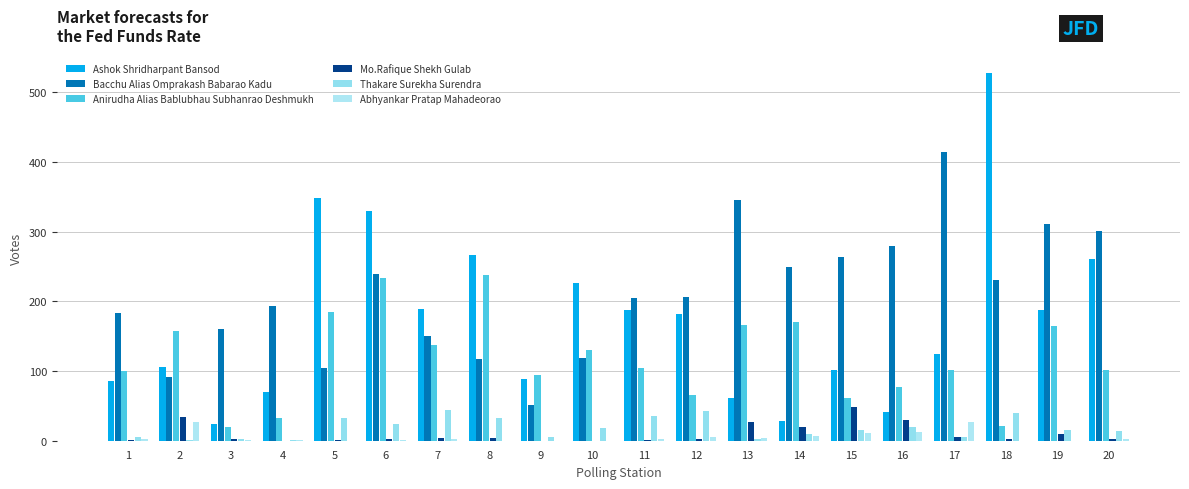

Are the bars horizontal?

No